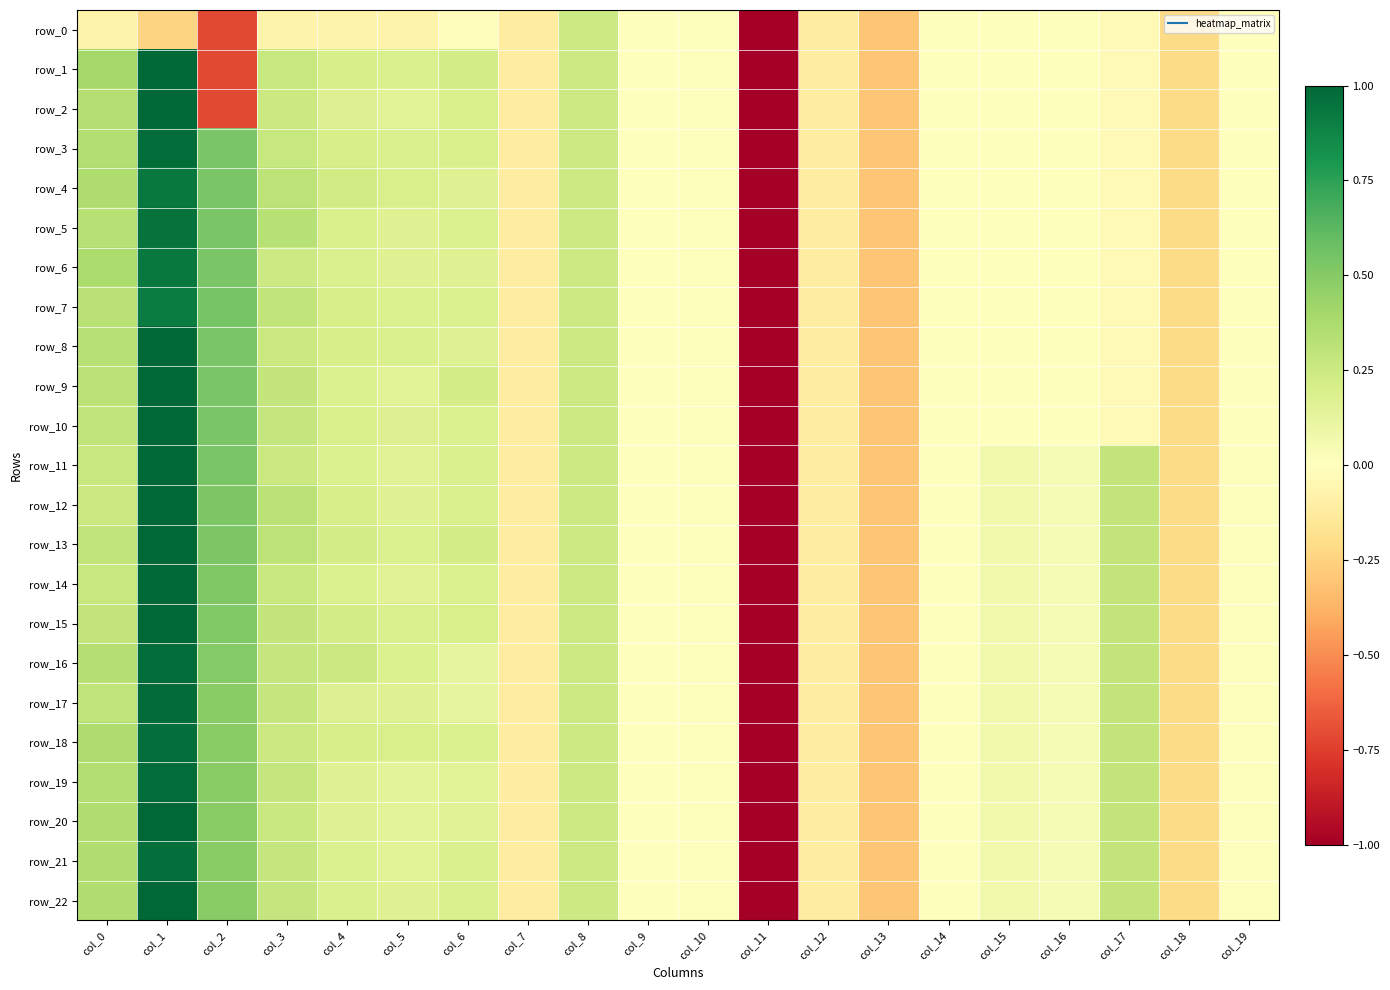

At which category is the sum across all series the highest?

col_1